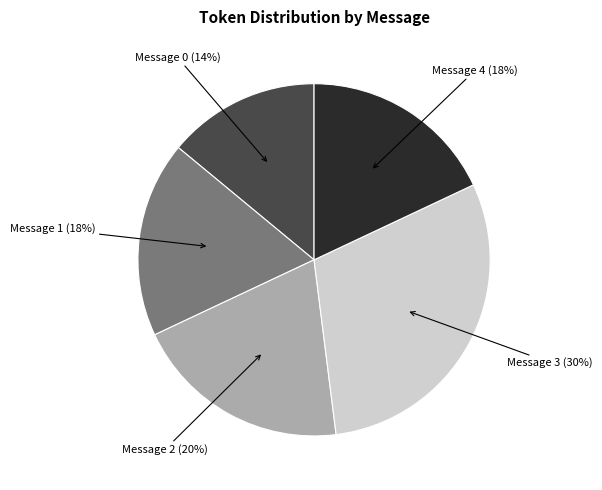

Does any single category account for the majority?

No